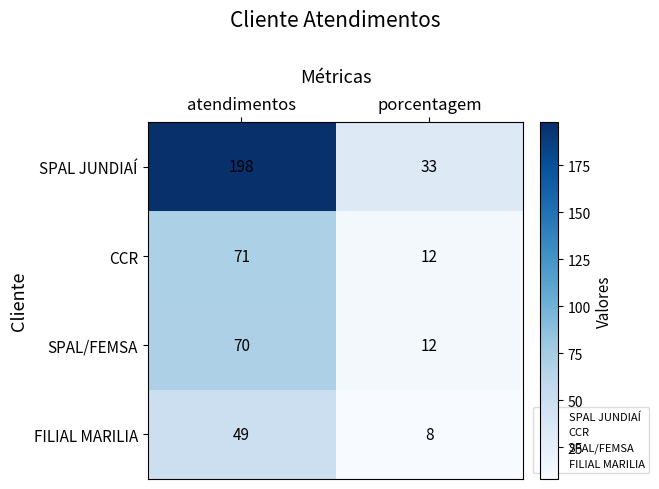

Is it true that SPAL JUNDIAÍ equals 52 at porcentagem?

False